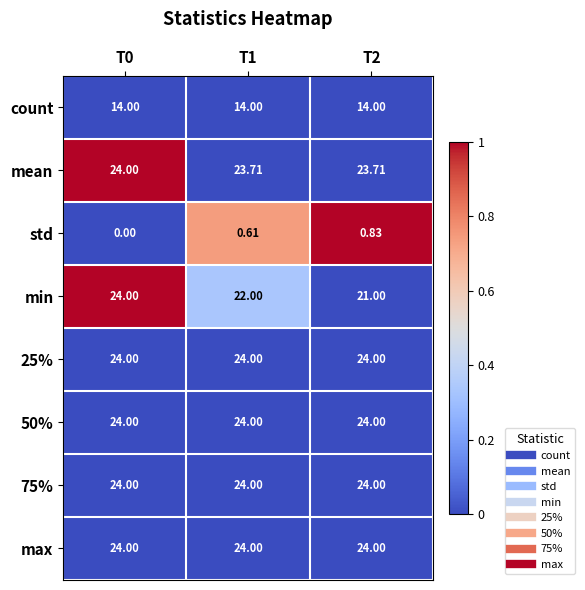

Between T1 and T2, which series saw the biggest shift?

min